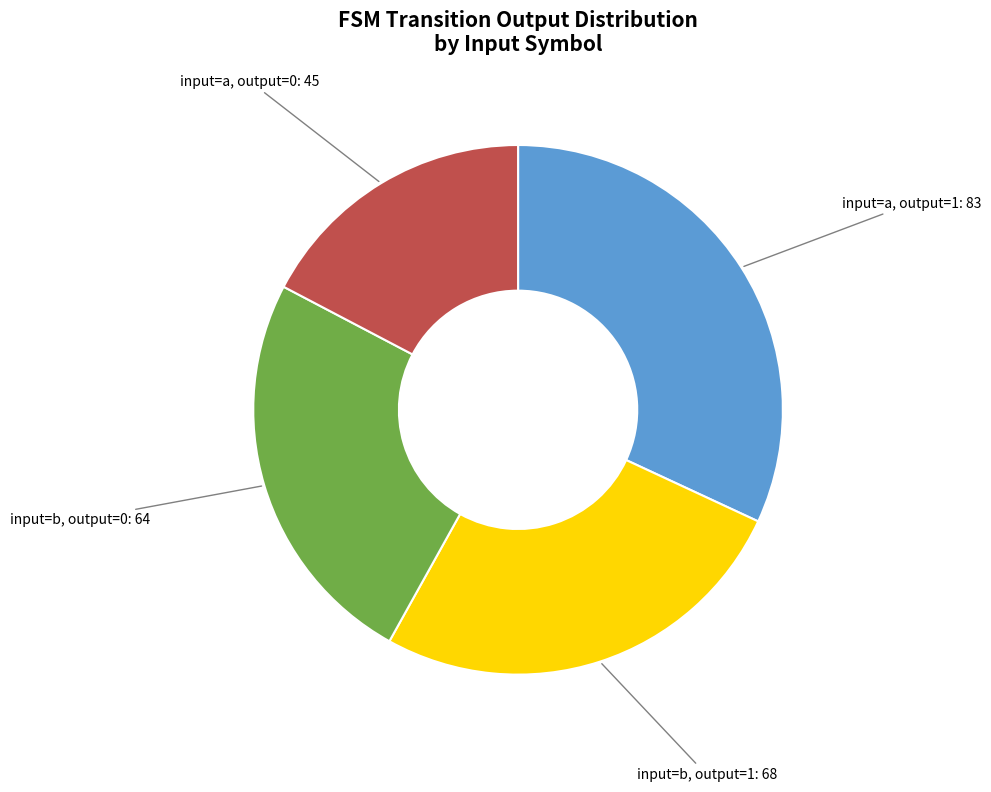

Does any single category account for the majority?

No